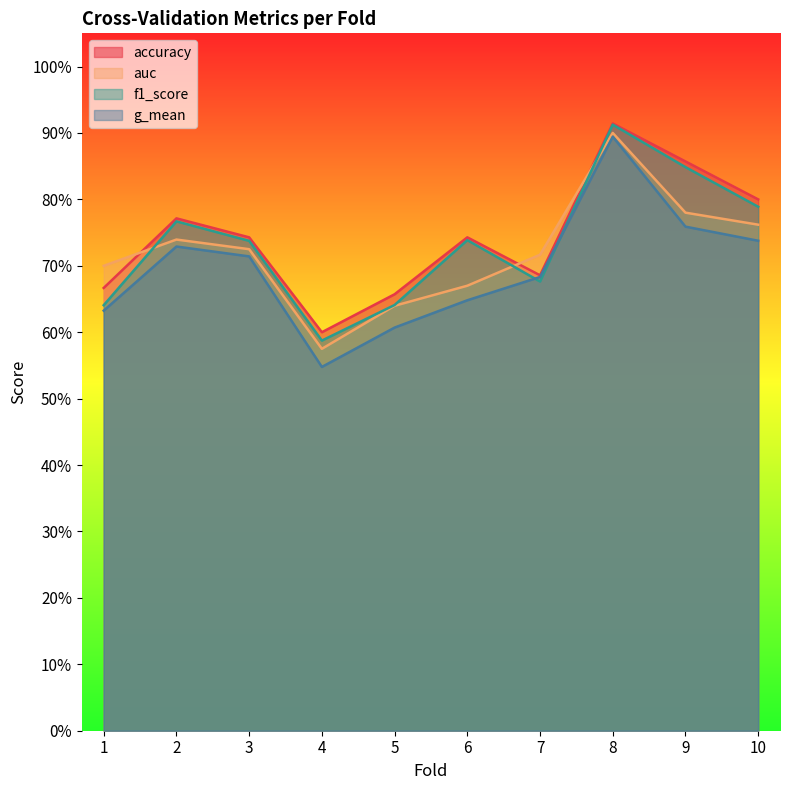

Rank the series at 6 from lowest to highest value.

g_mean, auc, f1_score, accuracy